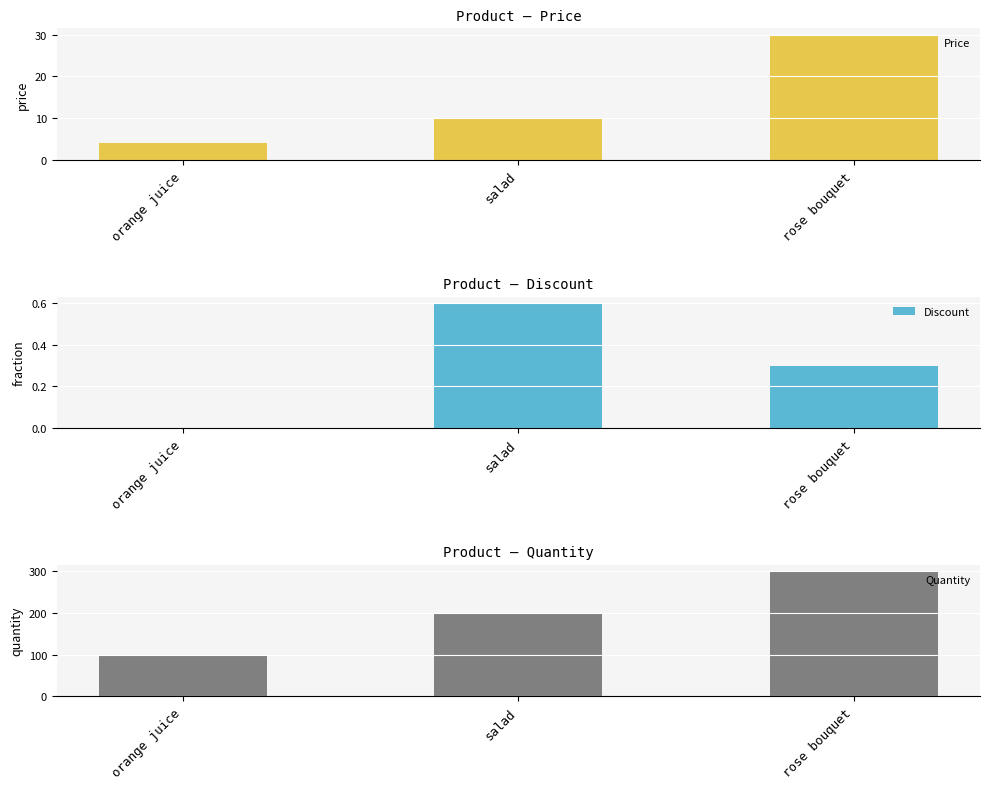

Between salad and rose bouquet, which series saw the biggest shift?

Quantity